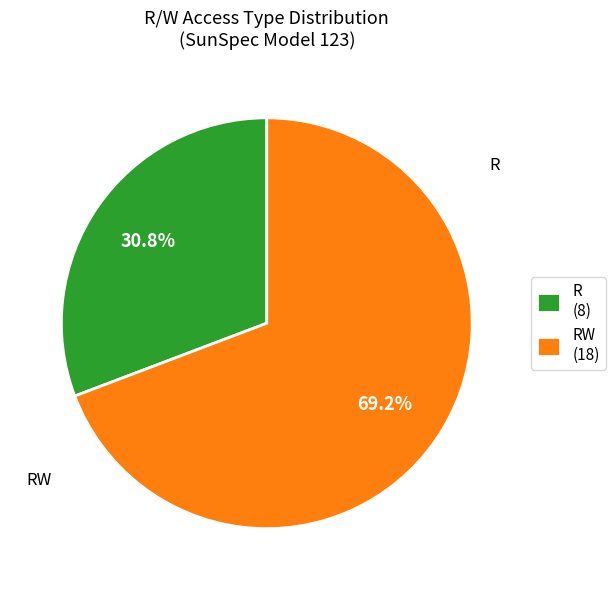

Combined, do R (8) and RW (18) account for over 50%?

Yes